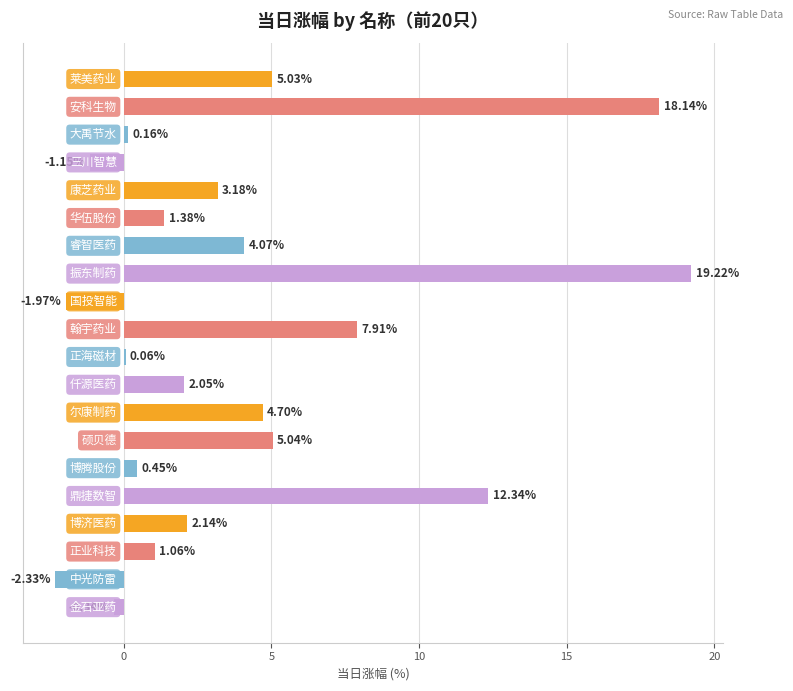

What is the sum of all values?

81.1